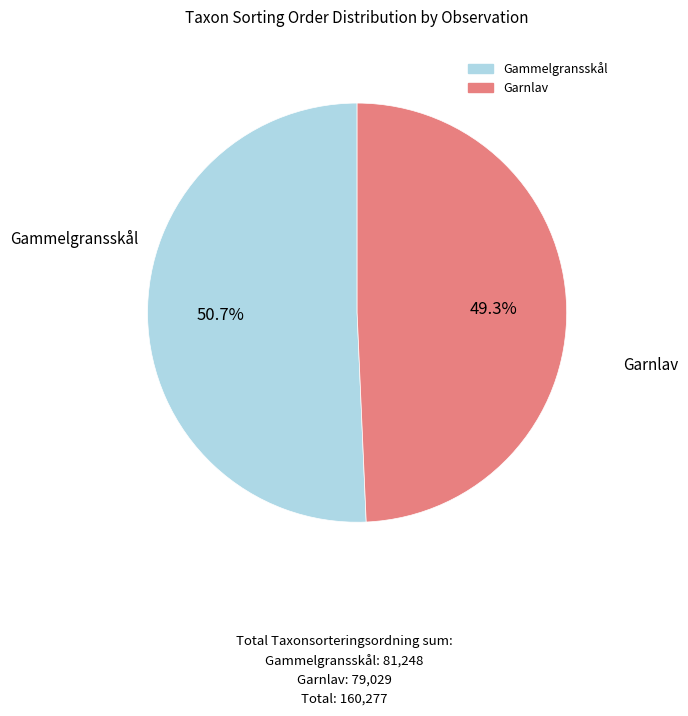

Is there a majority slice in this chart?

Yes